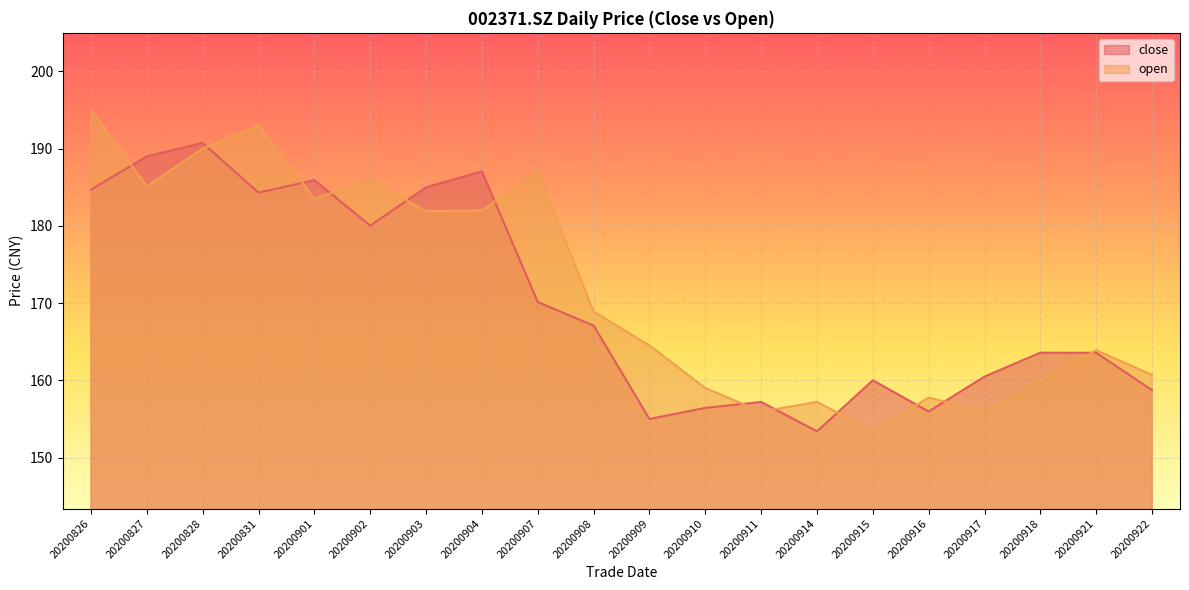

Which series has the largest range (max minus min)?

open